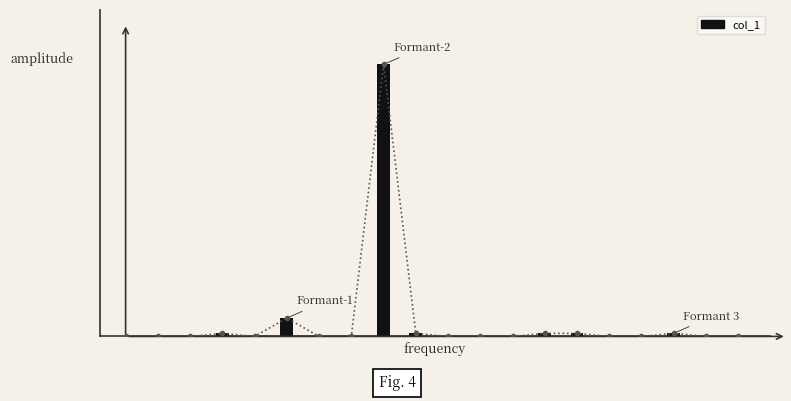

Count the number of categories in the chart.

20